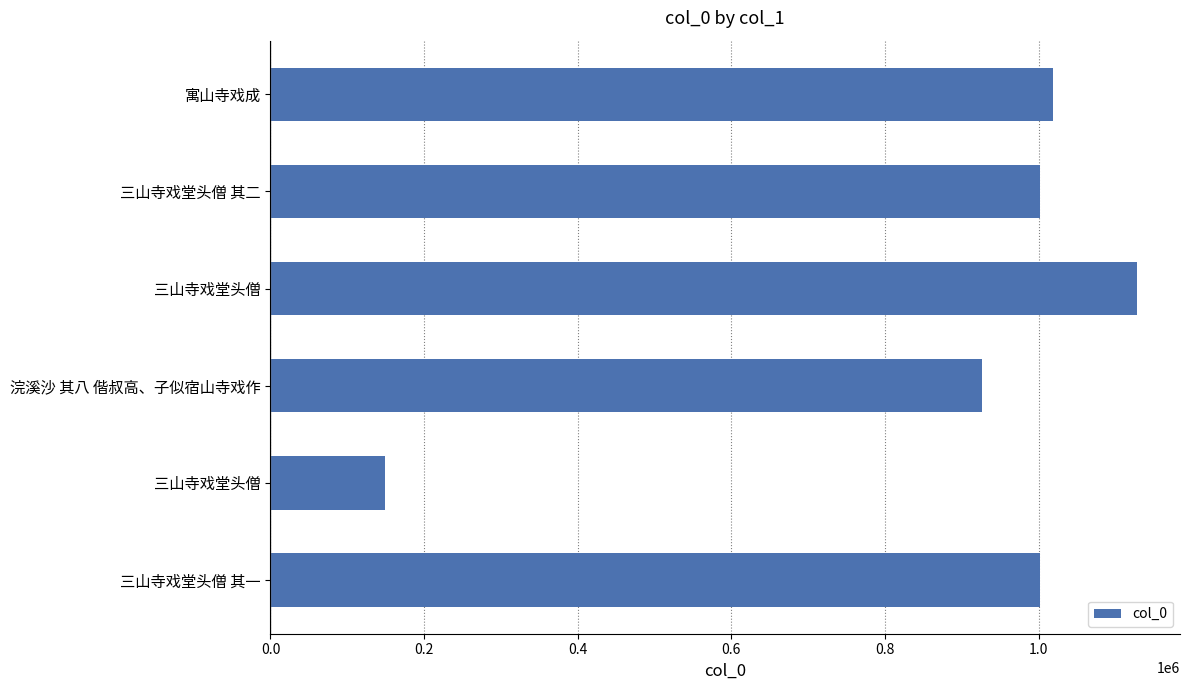

What is the difference between the second highest and minimum values?

869290